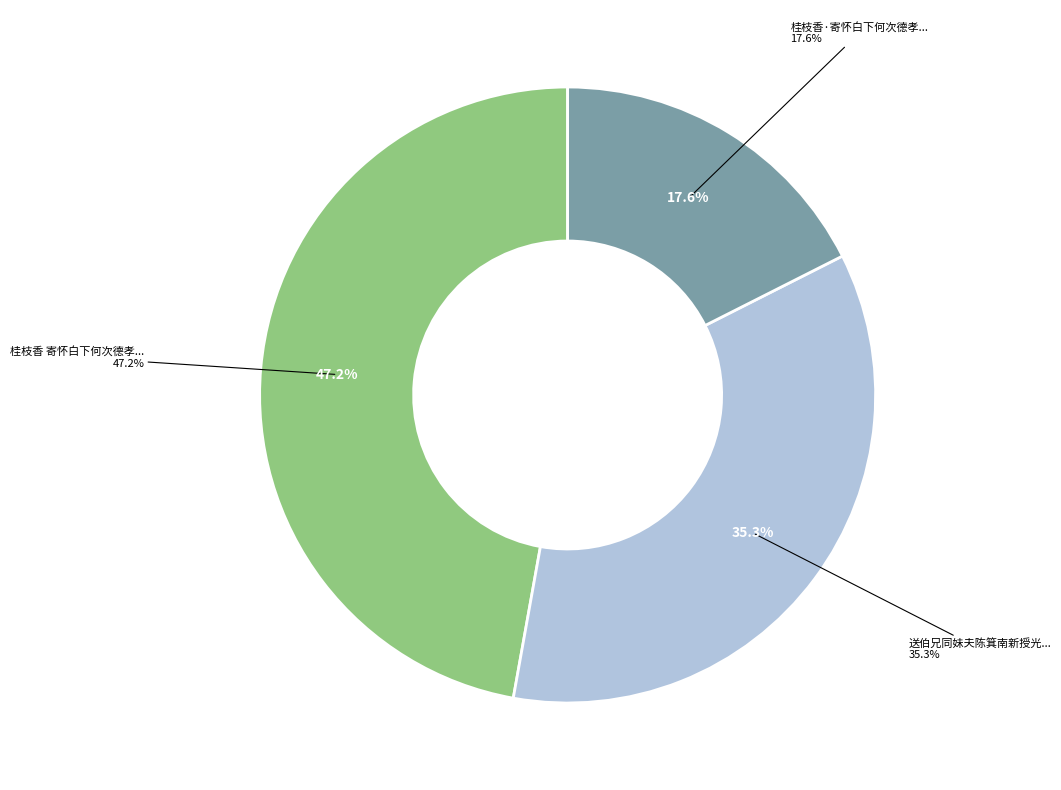

To the nearest percent, what percentage of the pie is 桂枝香·寄怀白下何次德孝廉?

18%